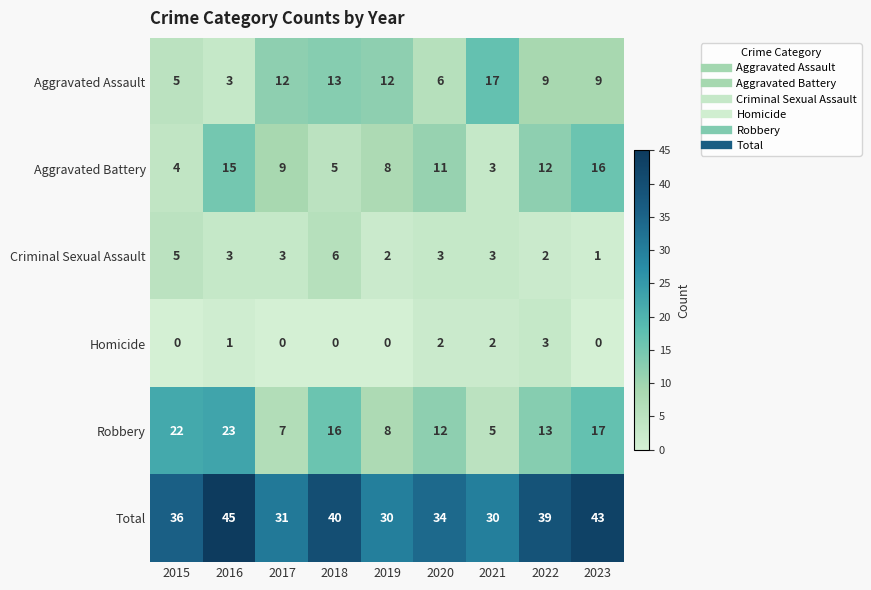

Rank the series by their maximum value, from lowest to highest.

Homicide, Criminal Sexual Assault, Aggravated Battery, Aggravated Assault, Robbery, Total